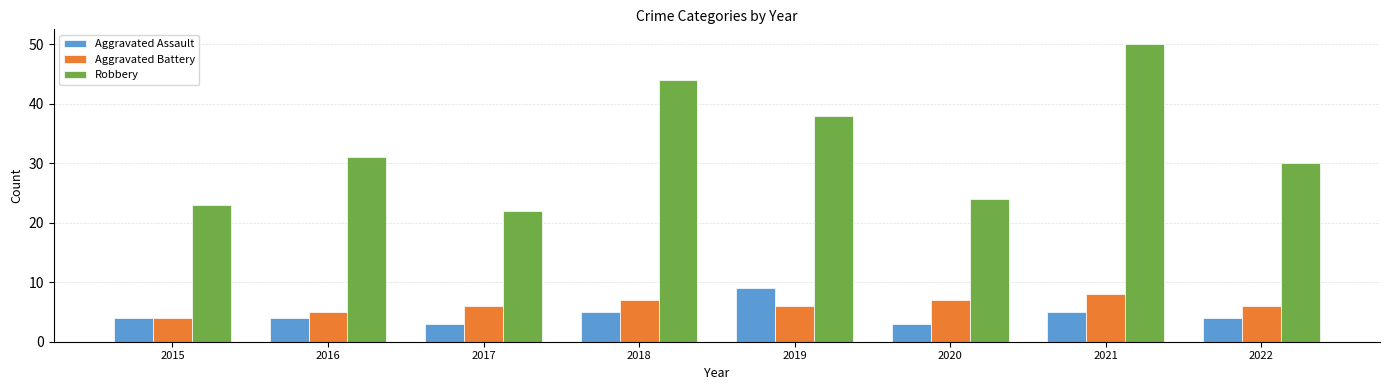

What is the spread (max minus min) of values at 2018?

39